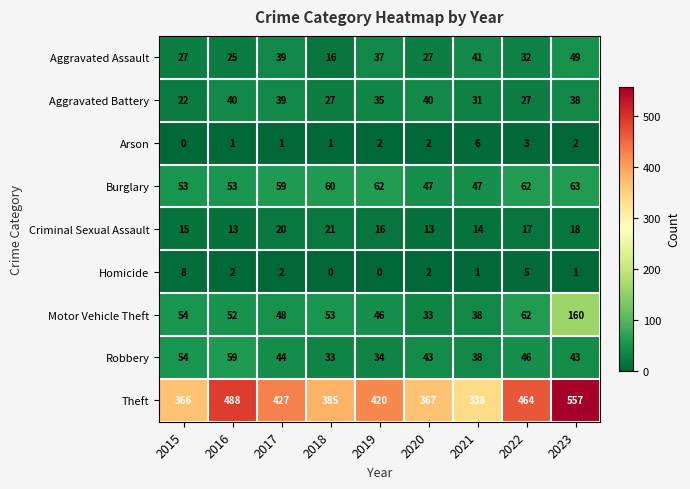

What is the sum of the Aggravated Battery values at 2022 and 2018?

54